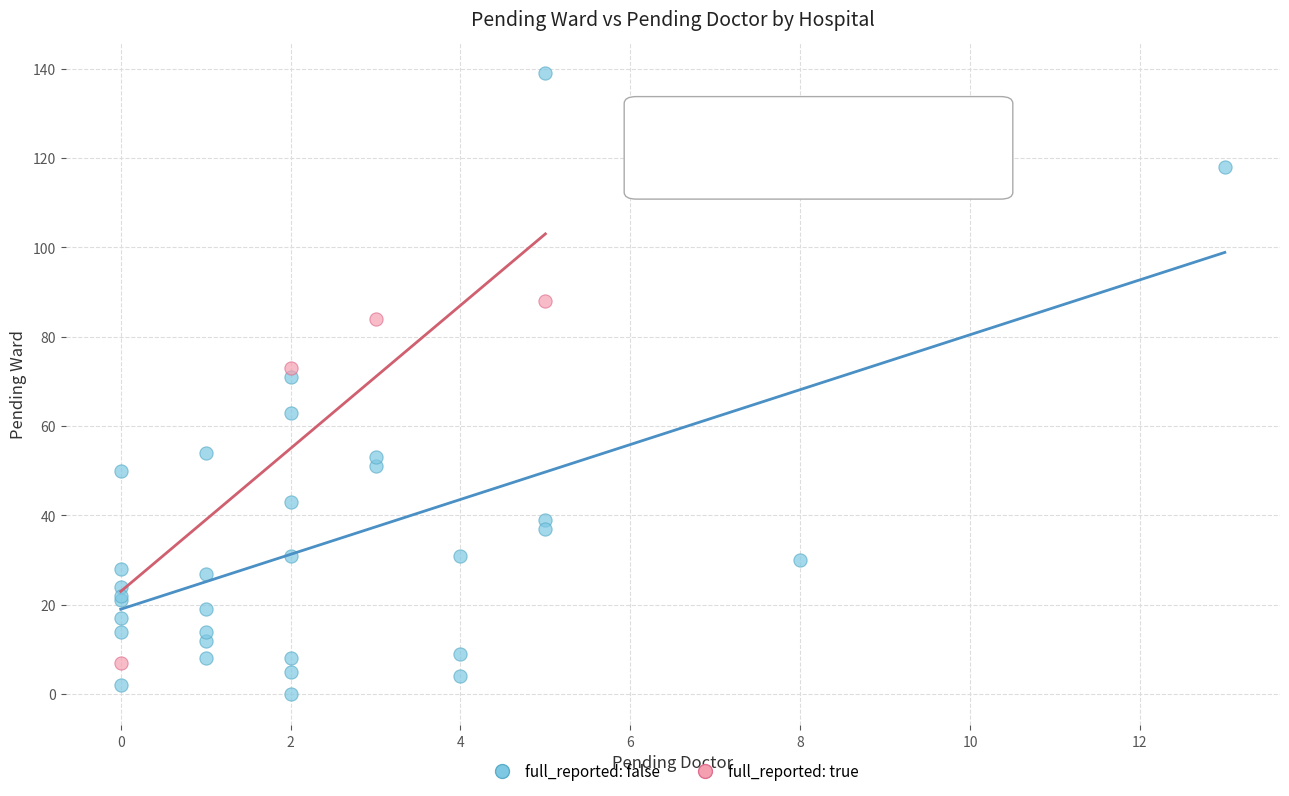

Which series reaches the minimum Y coordinate?

full_reported: false